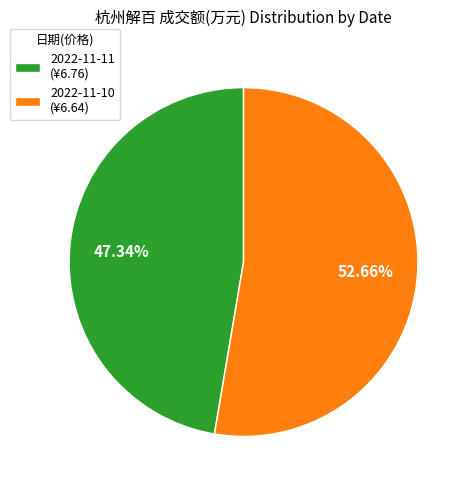

Rank the categories by value from lowest to highest.

2022-11-11, 2022-11-10